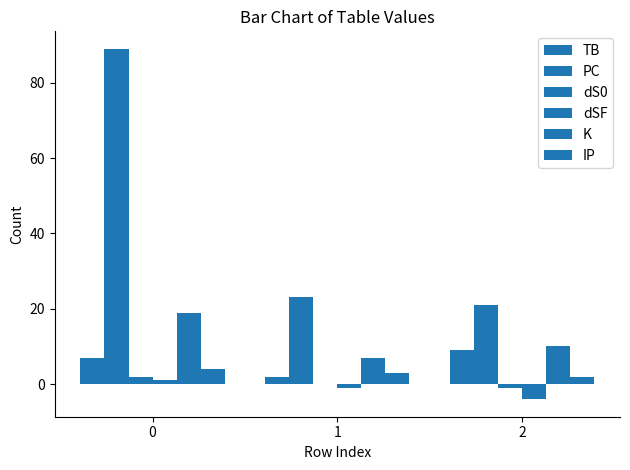

At how many categories does at least one series exceed 6?

3